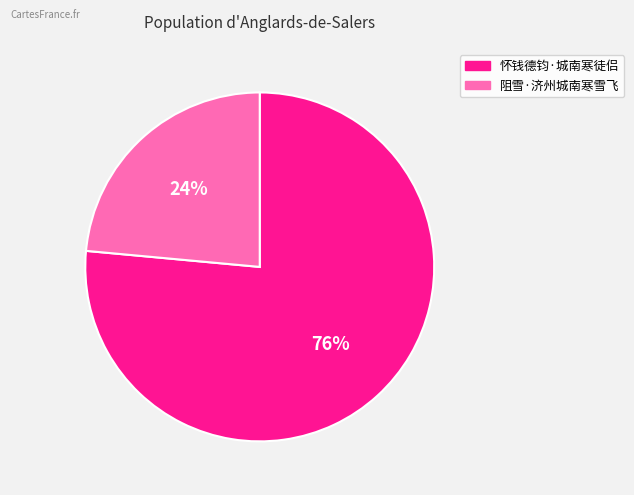

What percentage is the 怀钱德钧·城南寒徒侣 slice, to the nearest percent?

76%